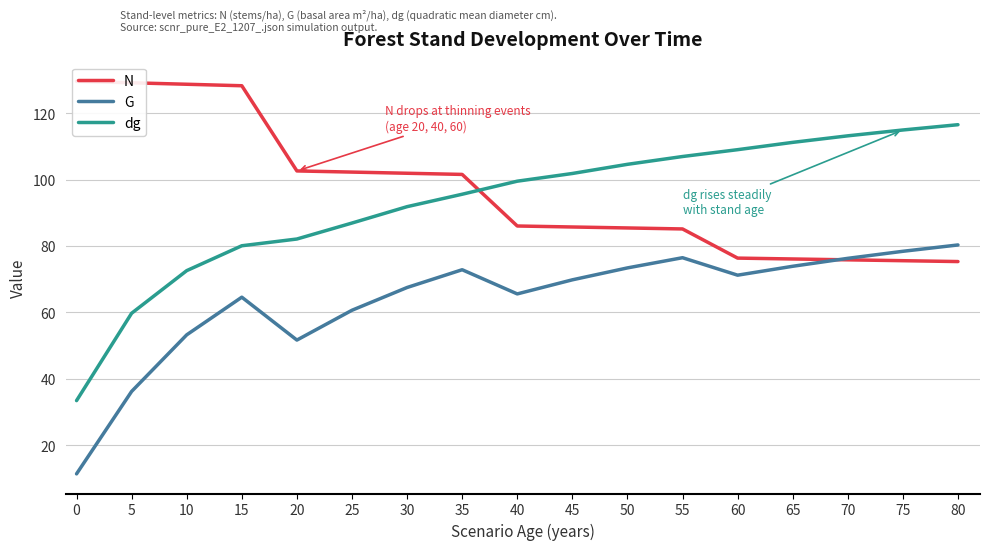

What is the difference between the highest and lowest values at 55?

30.5